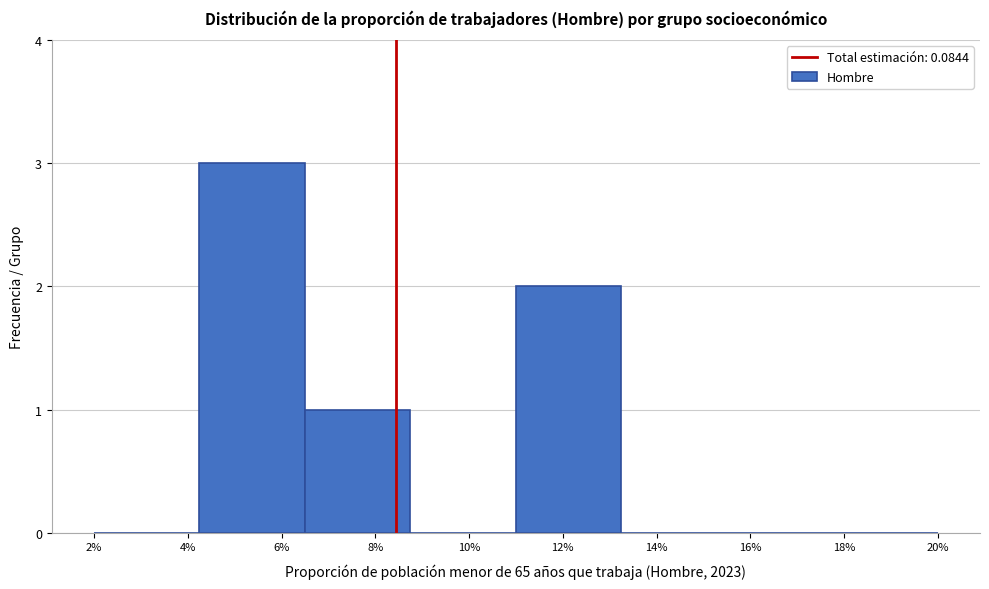

Reading left to right, list all the values displayed in this chart.

4%=0	6%=3	8%=1	10%=0	12%=2	14%=0	16%=0	18%=0